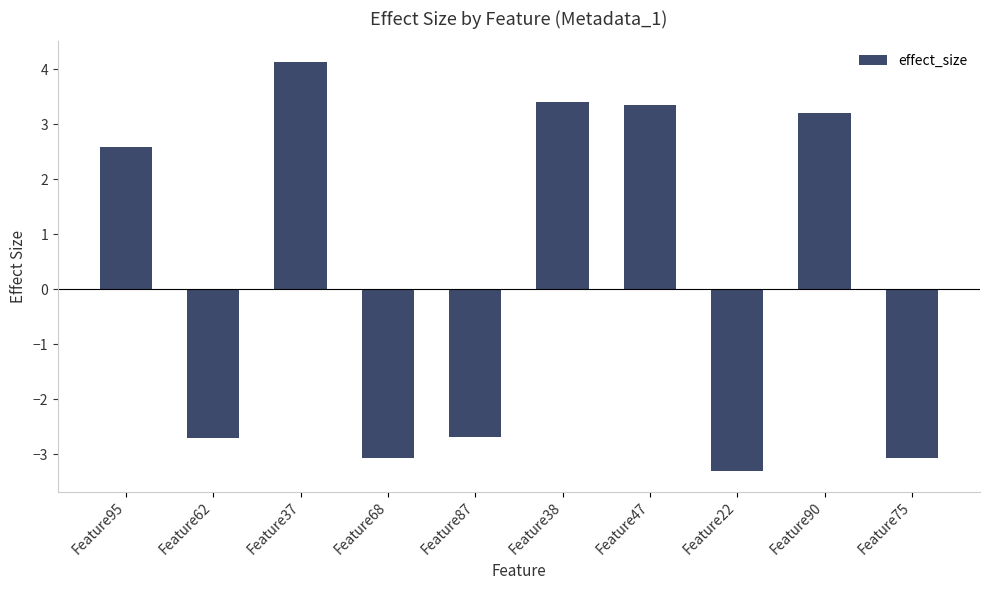

How many values are below zero?

5